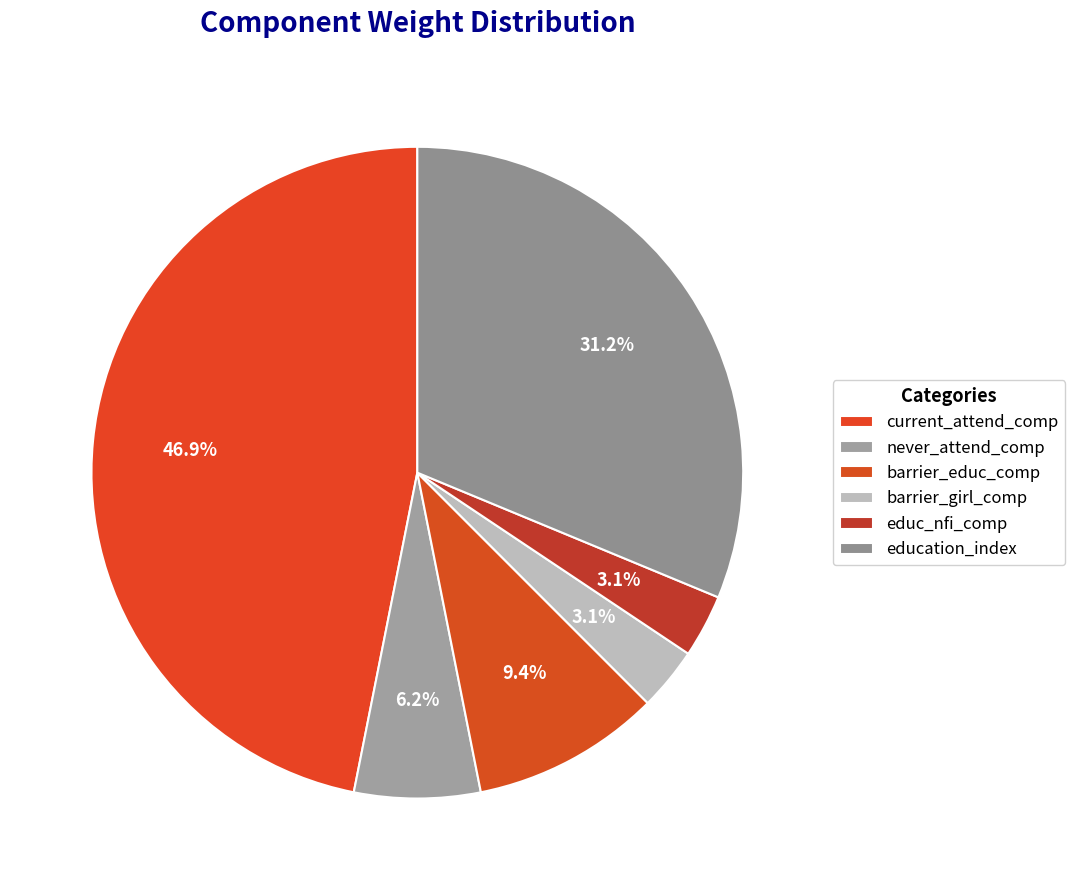

Which has a higher value, barrier_educ_comp or barrier_girl_comp?

barrier_educ_comp